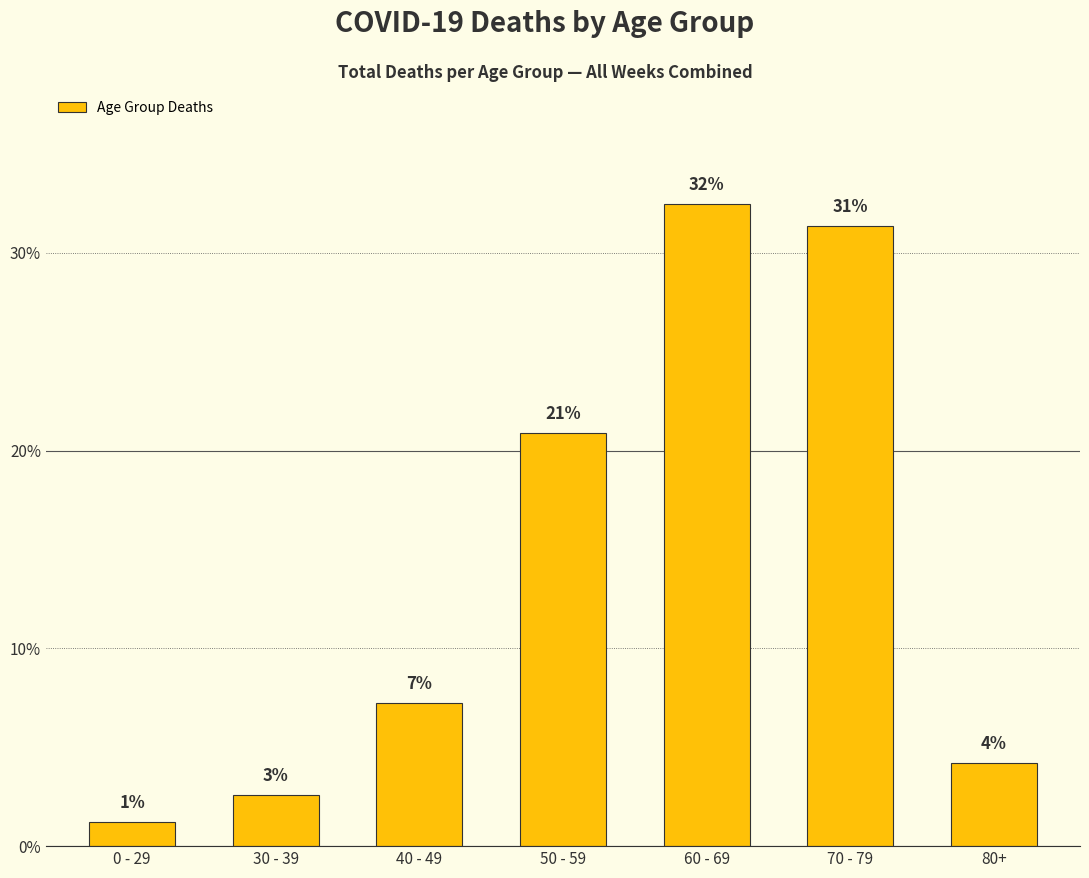

At which label is the value closest to 16?

50 - 59